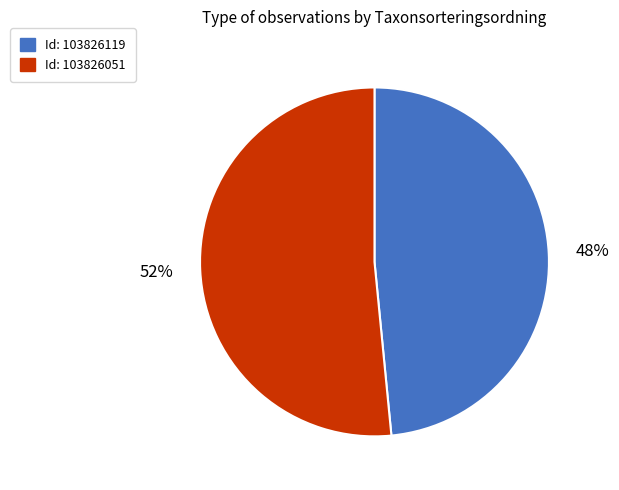

True or false: Id: 103826051 accounts for 52% of the total.

True